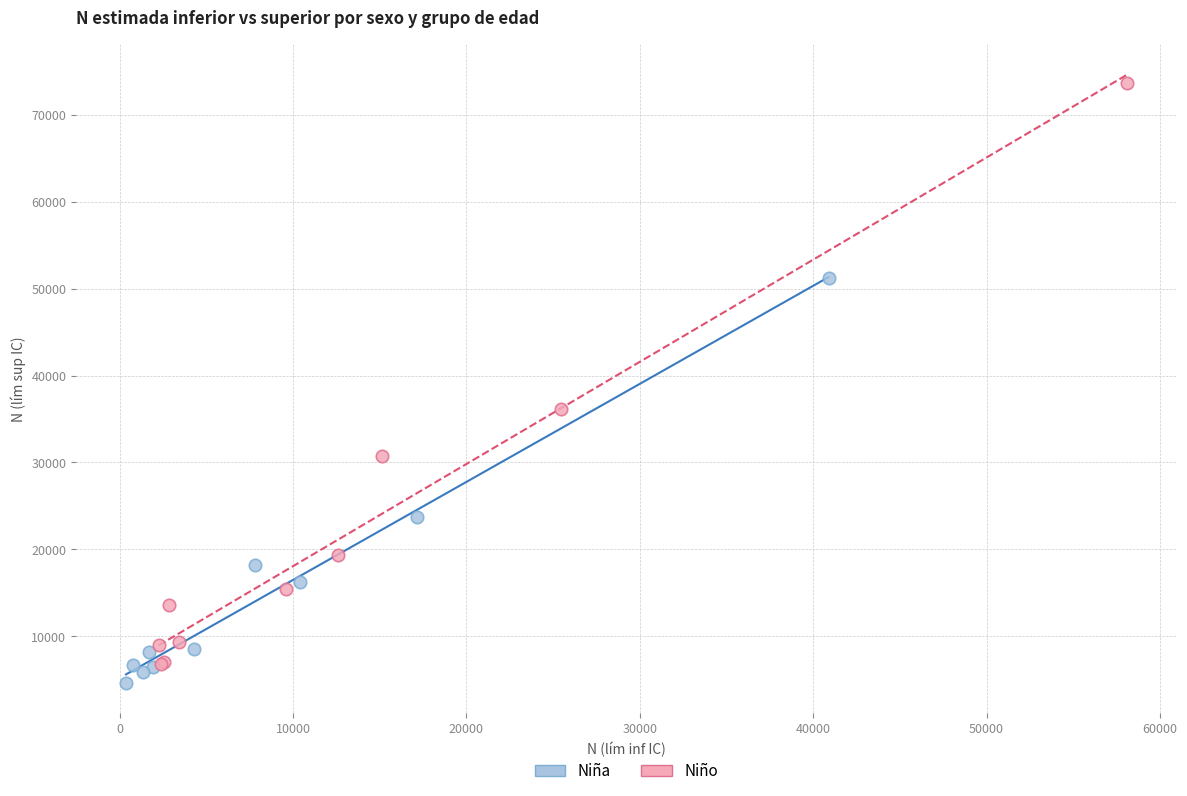

What are all the series names shown in the legend?

Niña, Niño